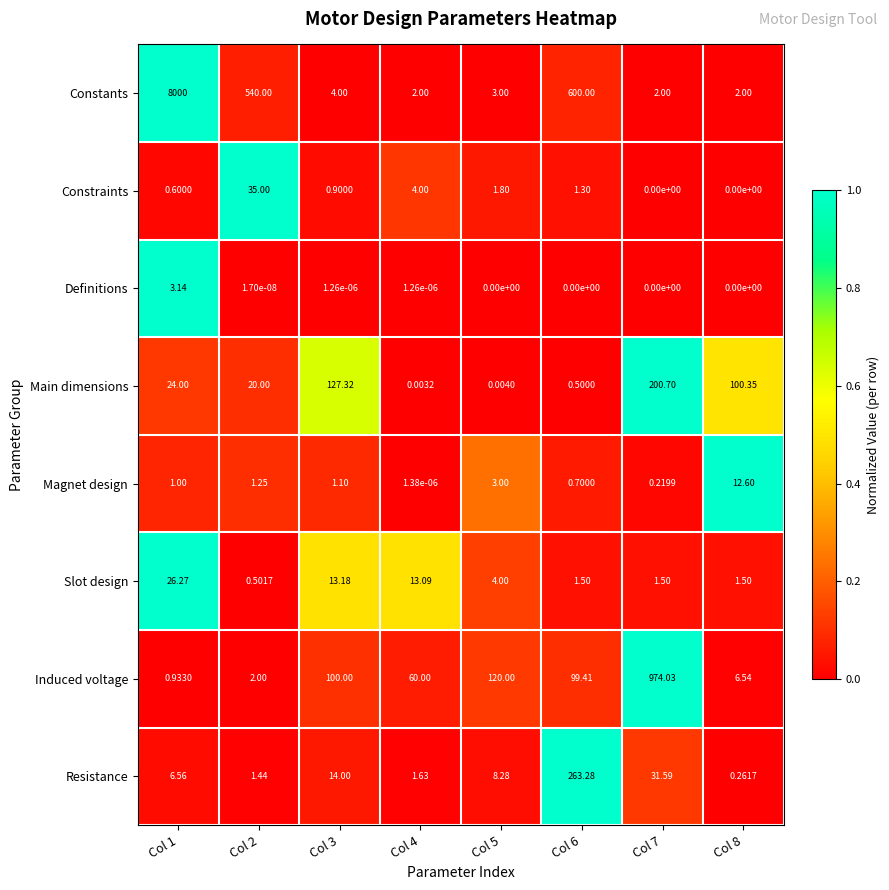

Which series has the largest total across all categories?

Constants